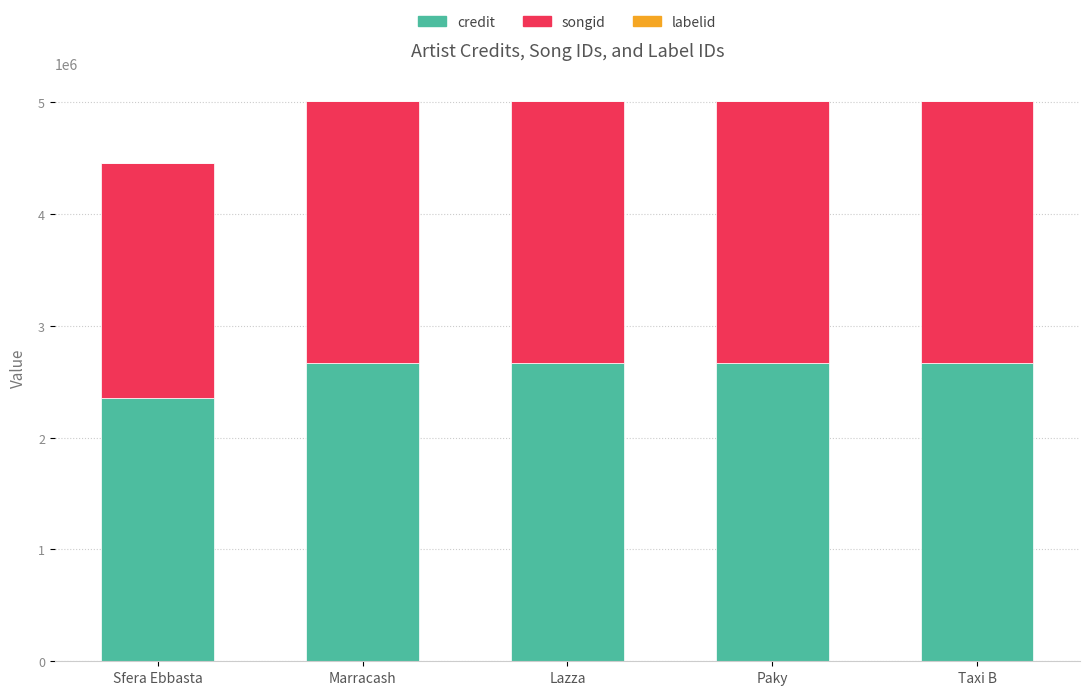

The credit series shows 1340252 at Paky. True or false?

False